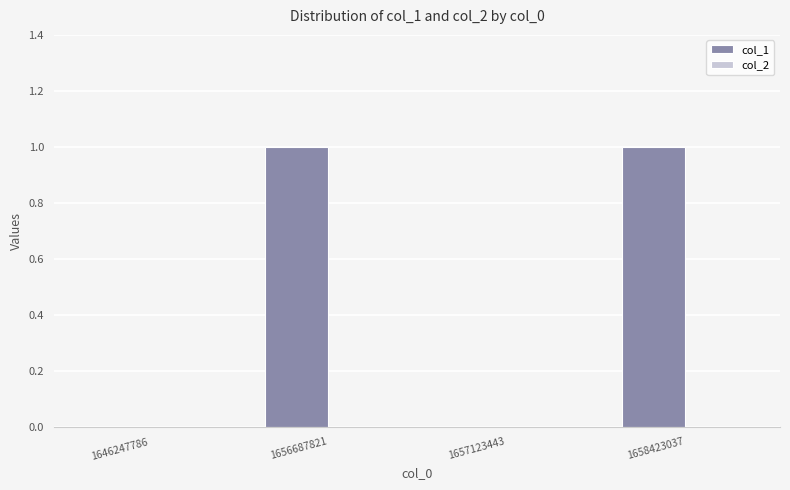

Which has a higher value, 1656687821 or 1646247786?

1656687821